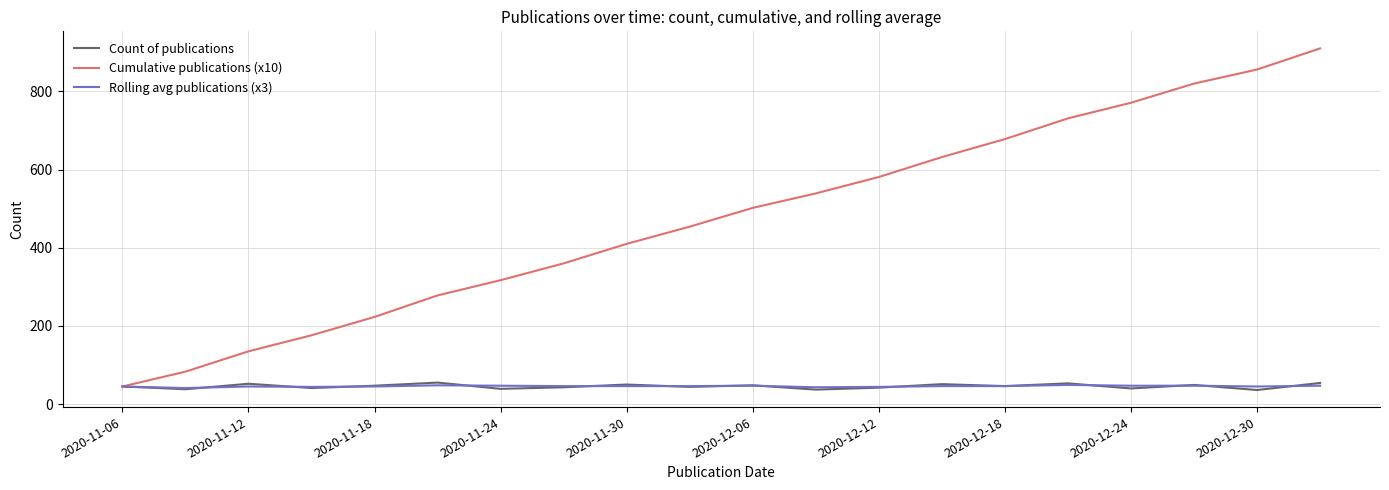

How many lines are shown in the chart?

3